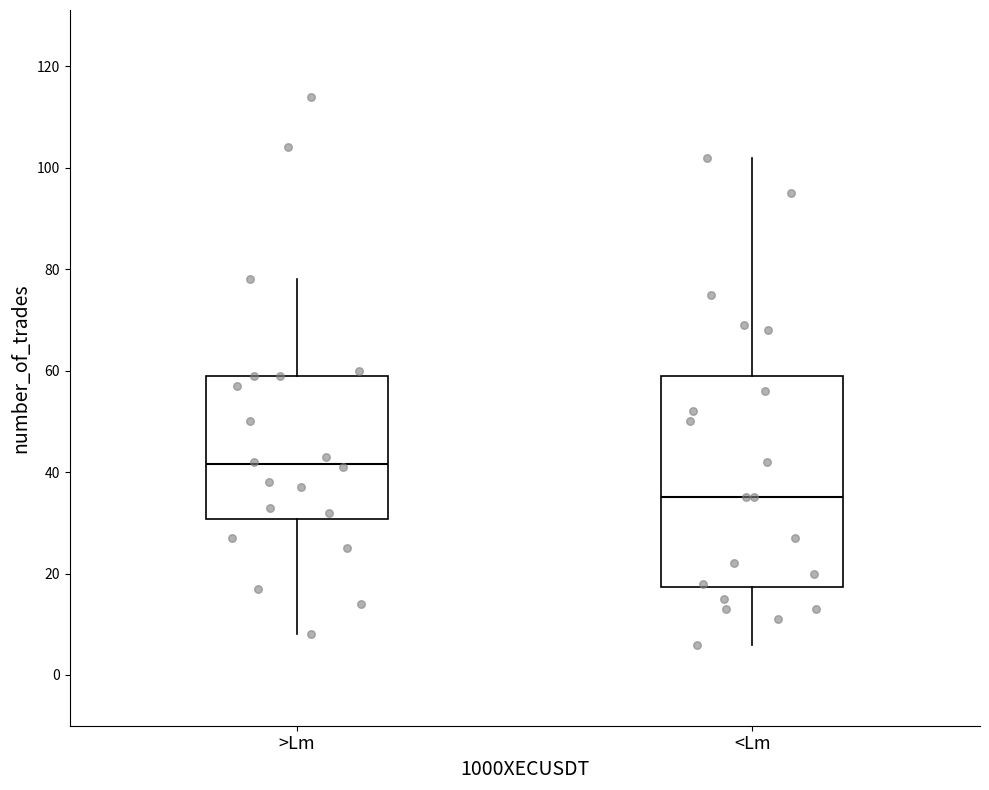

Reading left to right, transcribe this box plot: for each box, give where its median line is, the range the box spans, and where its two whiskers end, as read against the y-axis. The values are not printed on the chart, so give them approximately, as read against the axis.

>Lm: median 42, box 30 to 60, whiskers 8 to 78
<Lm: median 36, box 18 to 60, whiskers 6 to 102